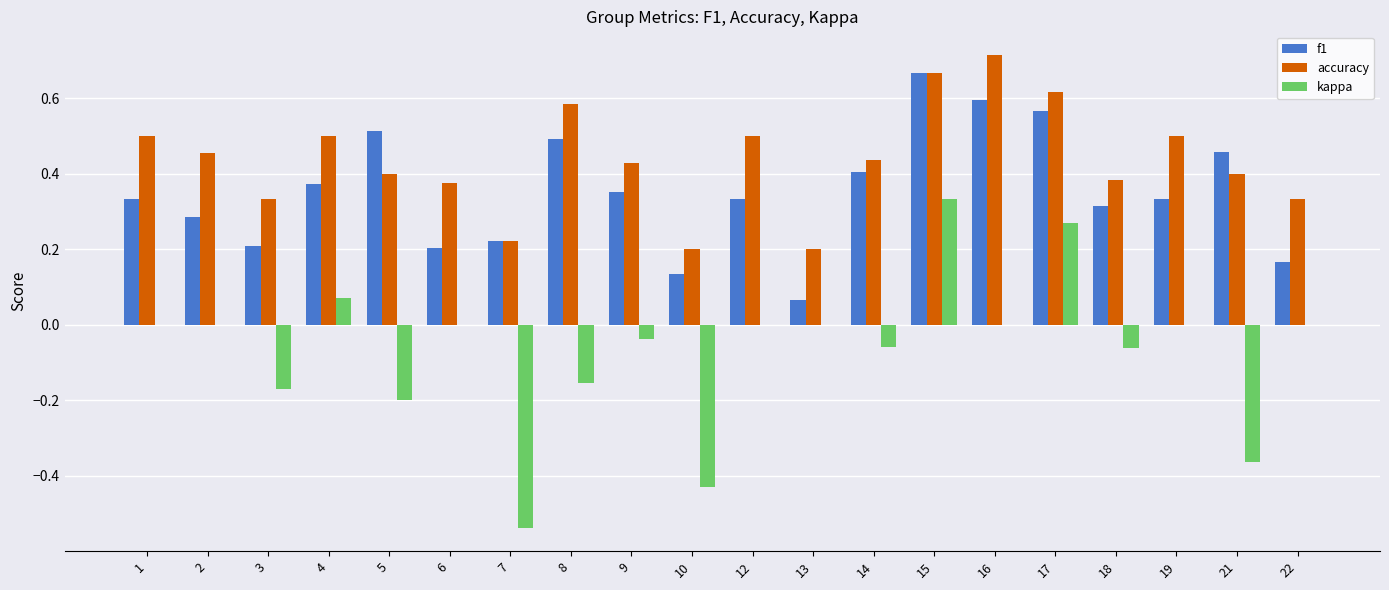

Which series changed the most between 9 and 13?

f1